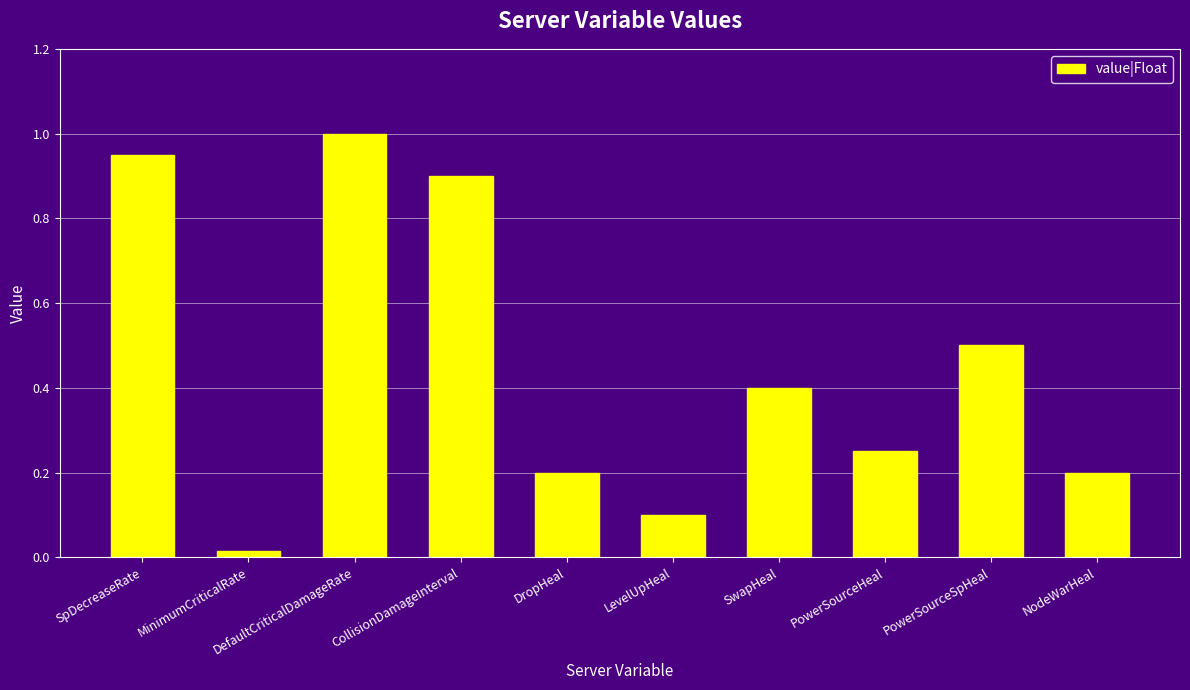

What is the value of the 3rd bar from the left?

1.0